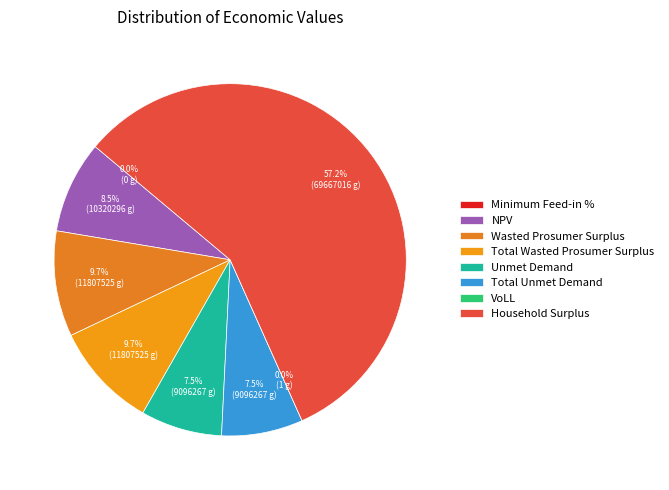

Do Unmet Demand and Household Surplus together represent more than half of the pie?

Yes